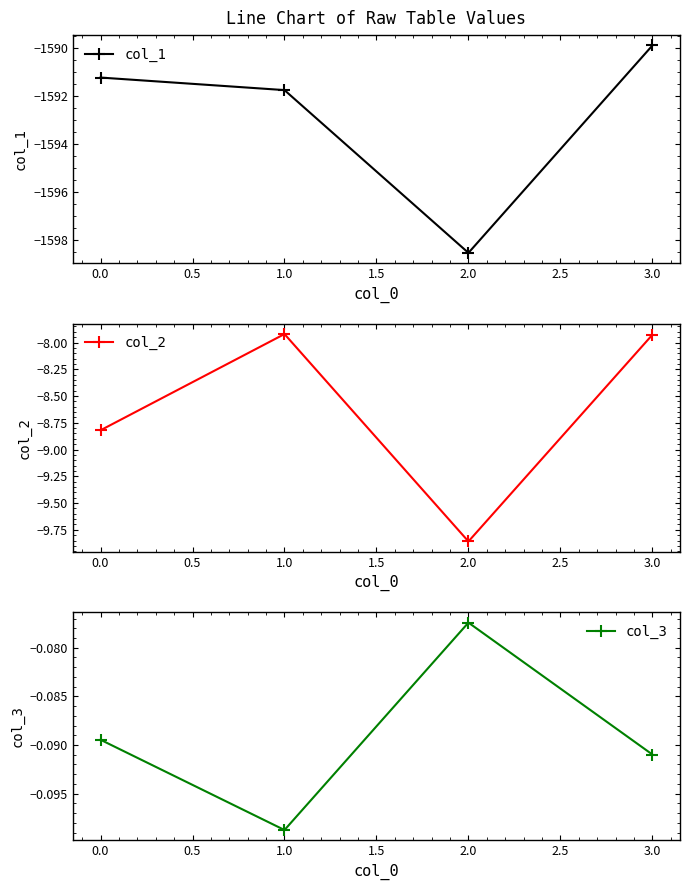

What are all the series names shown in the legend?

col_1, col_2, col_3